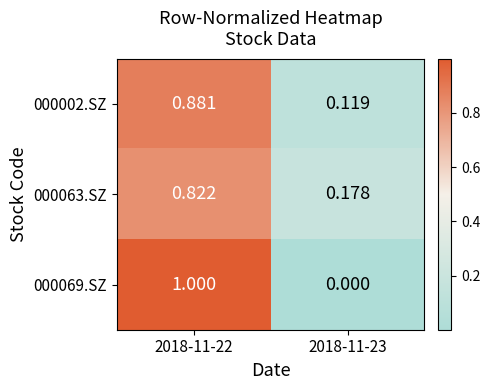

Is the value of 000002.SZ at 2018-11-22 greater than the value of 000063.SZ at 2018-11-23?

Yes